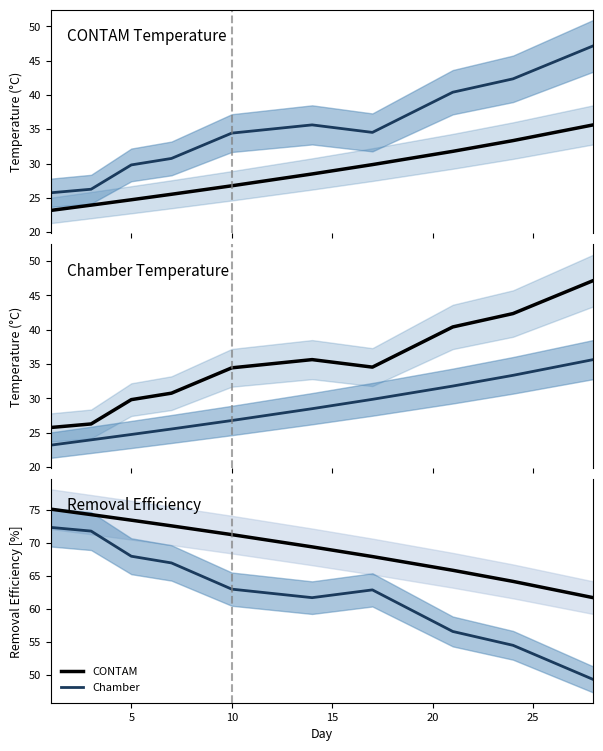

How many lines are shown in the chart?

2